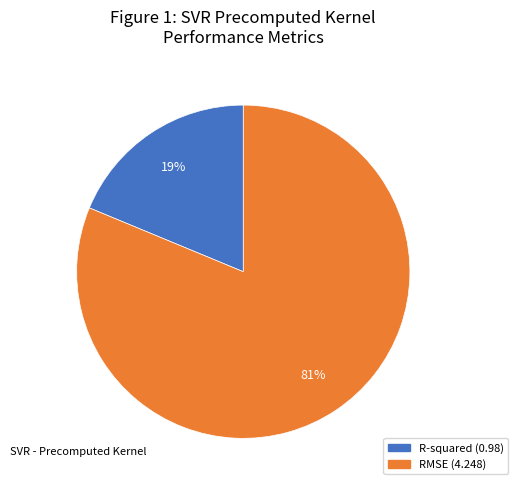

To the nearest percent, what is the combined percentage of R-squared (0.98) and RMSE (4.248)?

100%